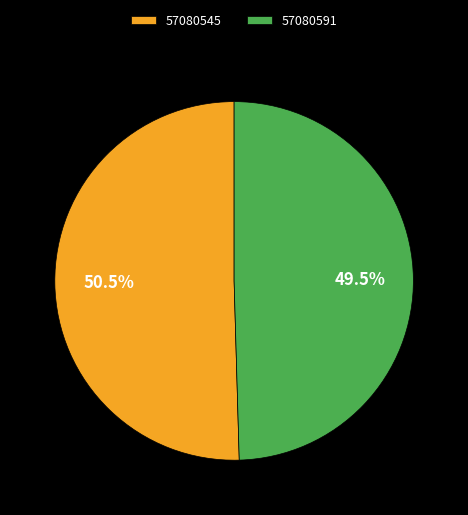

Is there a majority slice in this chart?

Yes